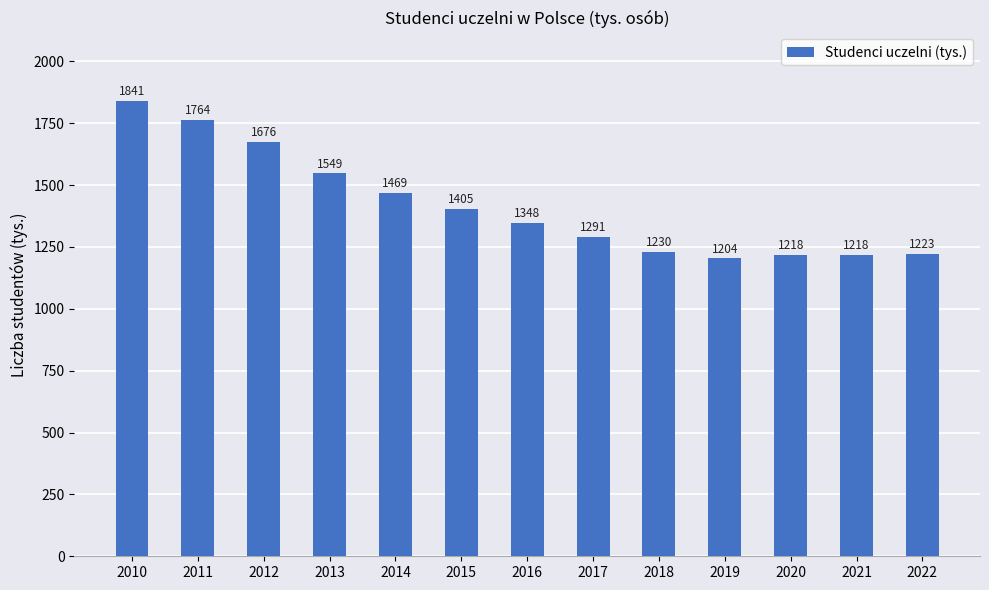

What is the value of the 10th bar from the left?

1204